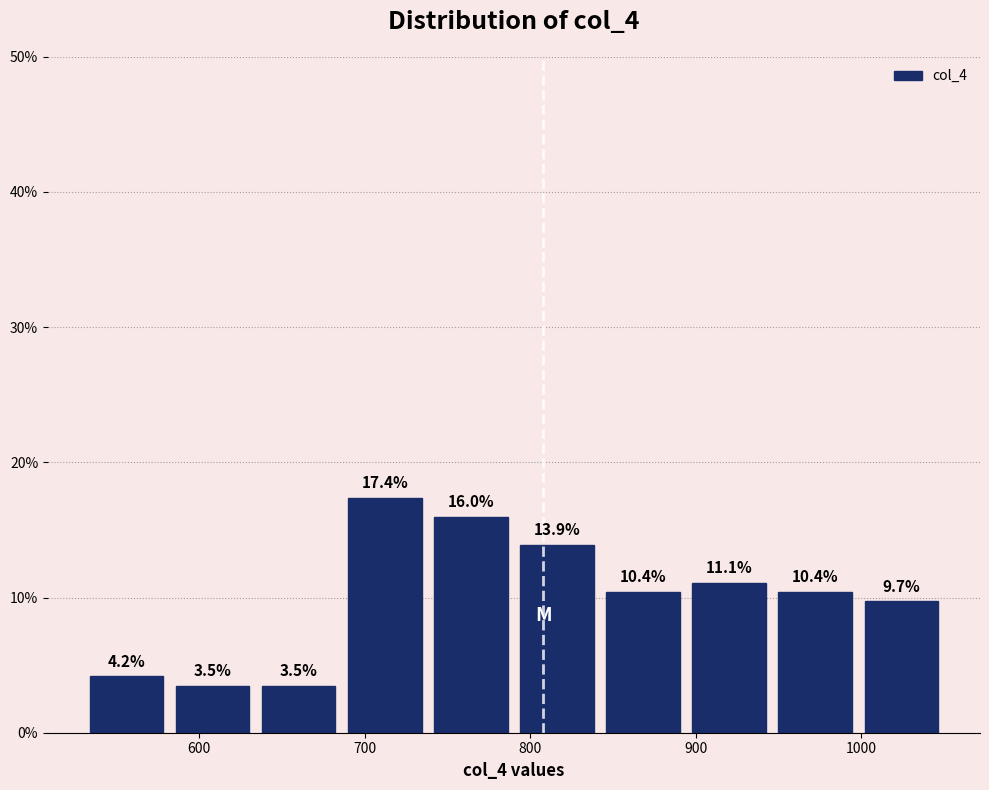

Reading left to right, list every bar in this chart as the range it spans on the x-axis followed by its height. The bar edges are not printed on the chart, so give them approximately, as read against the axis.

530 to 580: 4.2
580 to 630: 3.5
630 to 690: 3.5
690 to 740: 17.4
740 to 790: 16.0
790 to 840: 13.9
840 to 890: 10.4
890 to 950: 11.1
950 to 1000: 10.4
1000 to 1050: 9.7